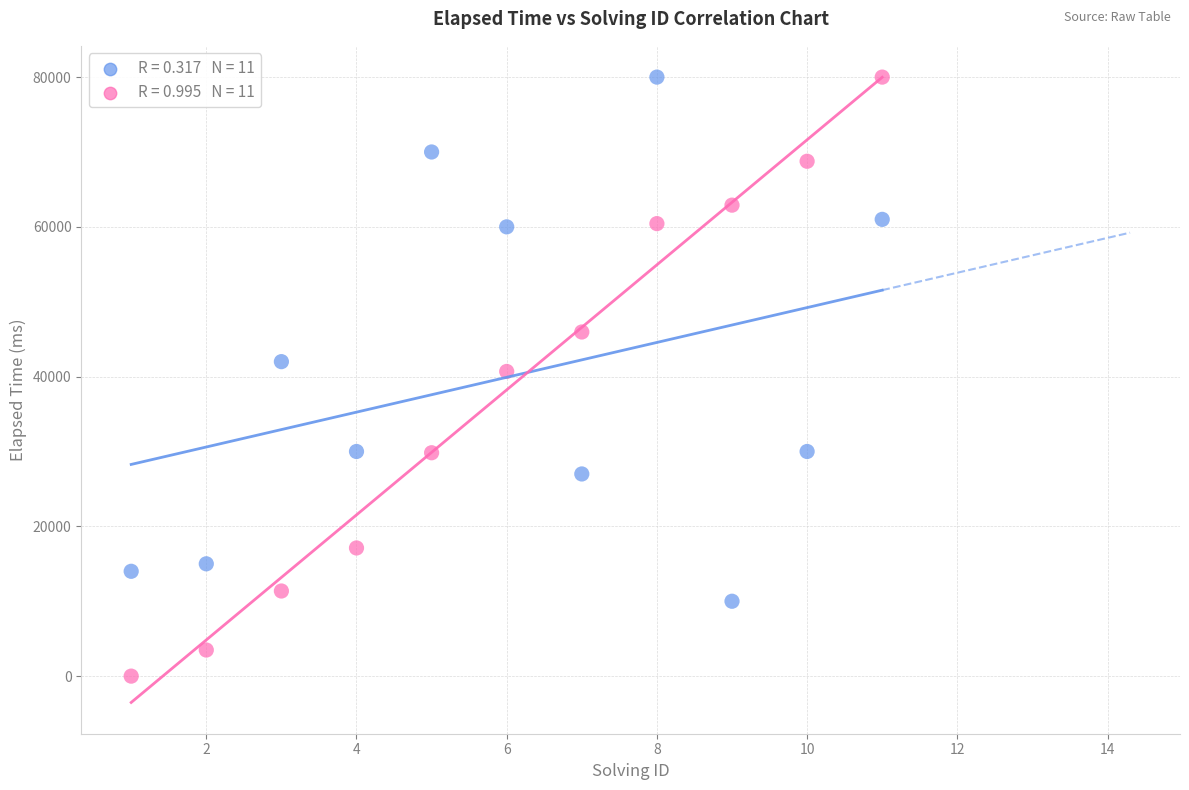

Across all data points, what is the range of Y values (max minus min)?

80000.0